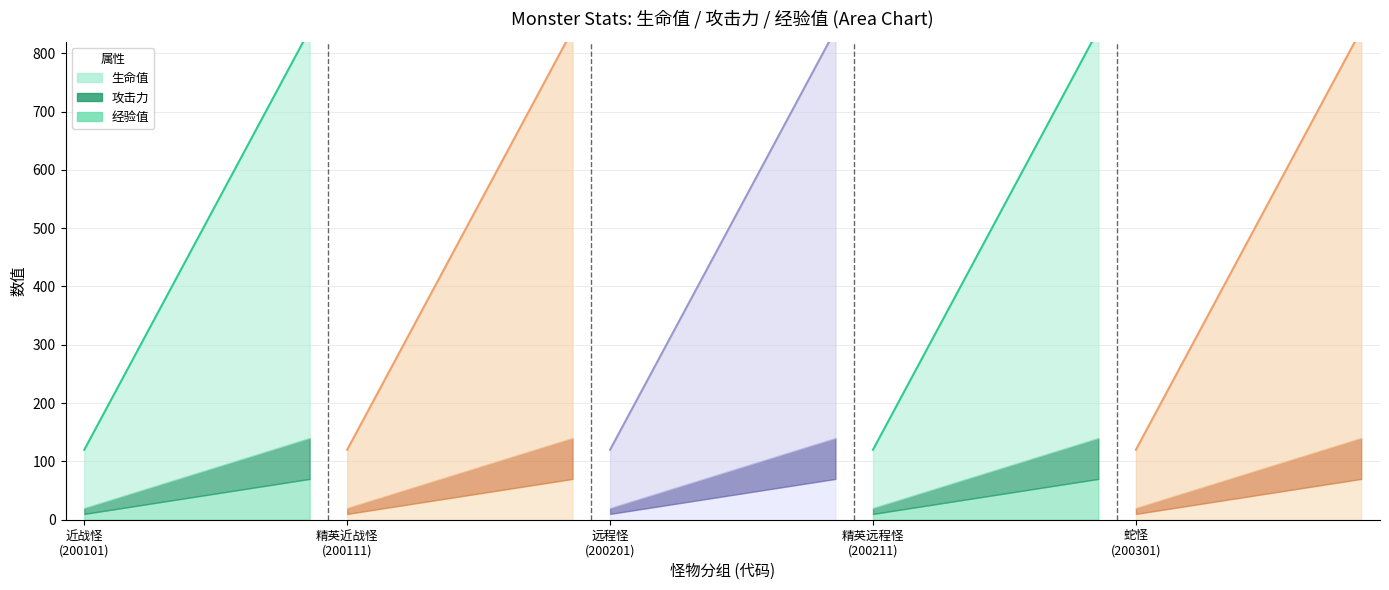

In 经验值, how many points are lower than both neighbors (excluding endpoints)?

4